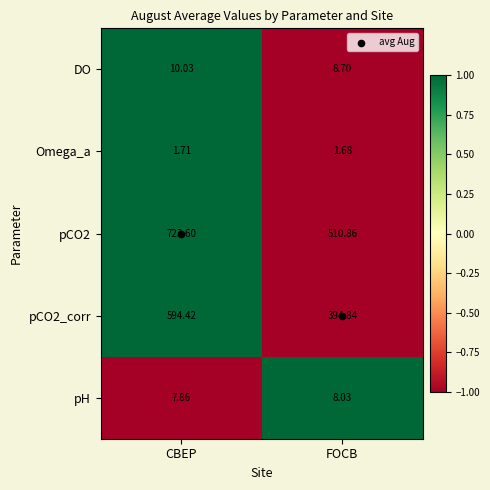

At which label does pCO2_corr first exceed 594?

CBEP